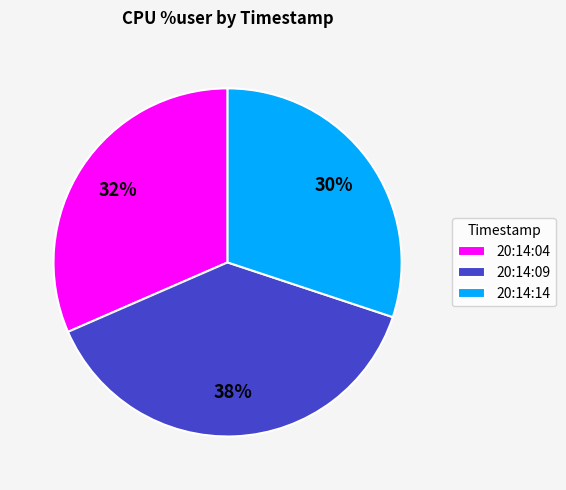

Which category has the smallest portion of the pie?

20:14:14